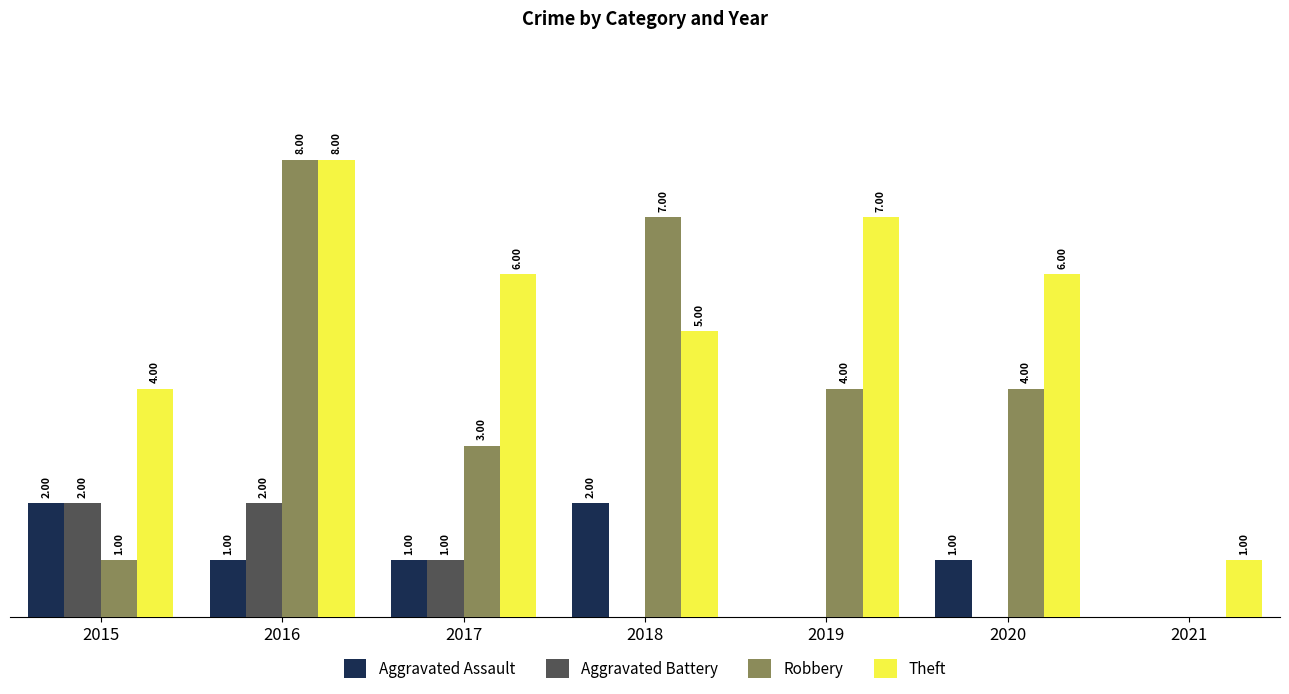

Which series has the largest total across all categories?

Theft